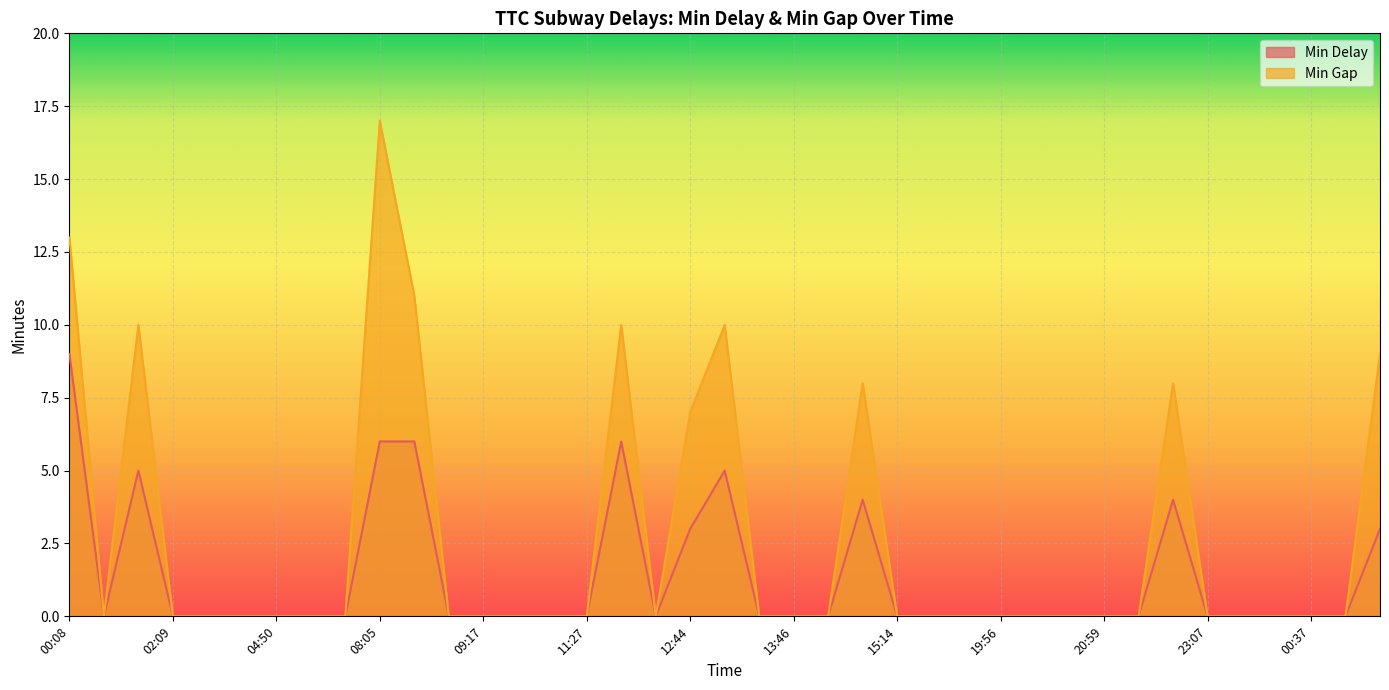

Reading left to right, list all the values displayed in this chart.

Min Delay: 00:08=9	00:35=0	01:44=5	02:09=0	02:18=0	02:20=0	04:50=0	04:58=0	05:01=0	08:05=6	08:23=6	08:26=0	09:17=0	10:40=0	10:41=0	11:27=0	12:18=6	12:25=0	12:44=3	12:52=5	12:54=0	13:46=0	14:53=0	15:10=4	15:14=0	17:05=0	19:02=0	19:56=0	20:00=0	20:21=0	20:59=0	22:00=0	22:16=4	23:07=0	23:35=0	00:15=0	00:37=0	05:56=0	06:06=3
Min Gap: 00:08=13	00:35=0	01:44=10	02:09=0	02:18=0	02:20=0	04:50=0	04:58=0	05:01=0	08:05=17	08:23=11	08:26=0	09:17=0	10:40=0	10:41=0	11:27=0	12:18=10	12:25=0	12:44=7	12:52=10	12:54=0	13:46=0	14:53=0	15:10=8	15:14=0	17:05=0	19:02=0	19:56=0	20:00=0	20:21=0	20:59=0	22:00=0	22:16=8	23:07=0	23:35=0	00:15=0	00:37=0	05:56=0	06:06=9